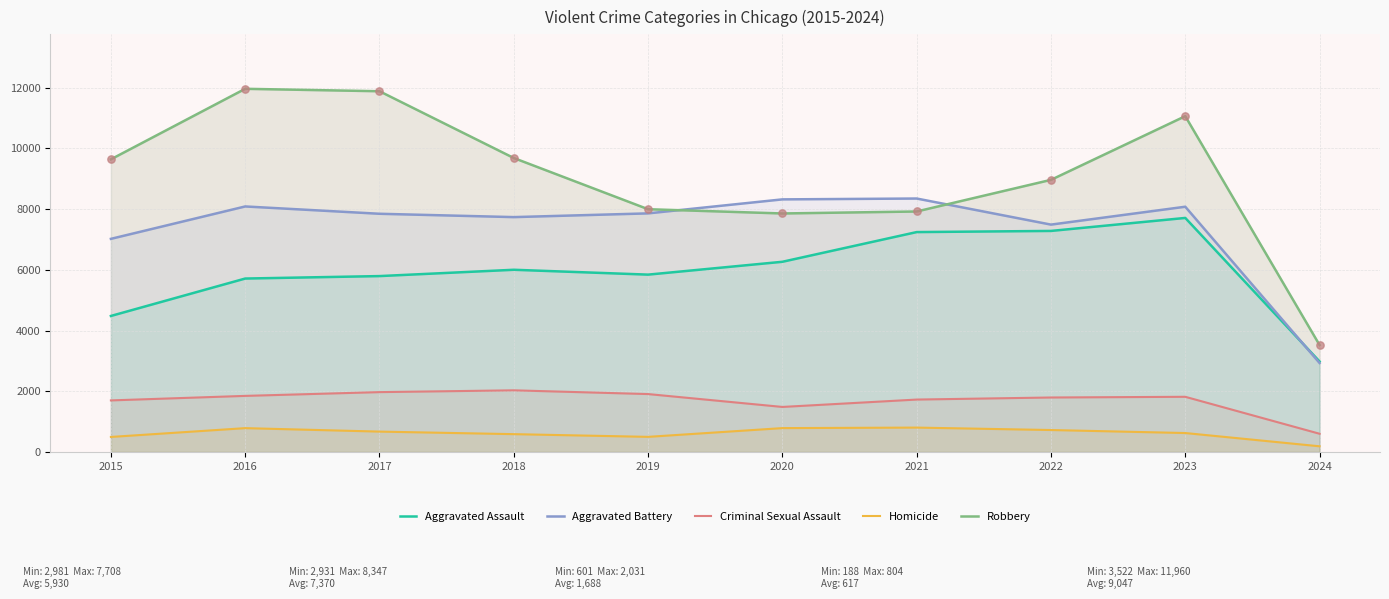

At how many categories does at least one series exceed 3309?

10